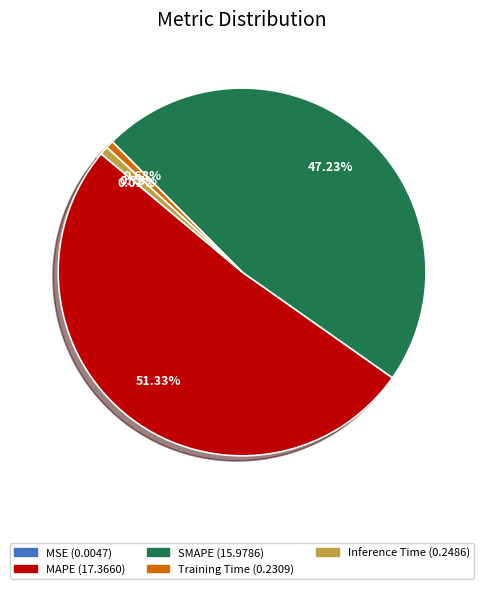

Combined, do Training Time and MAPE account for over 50%?

Yes